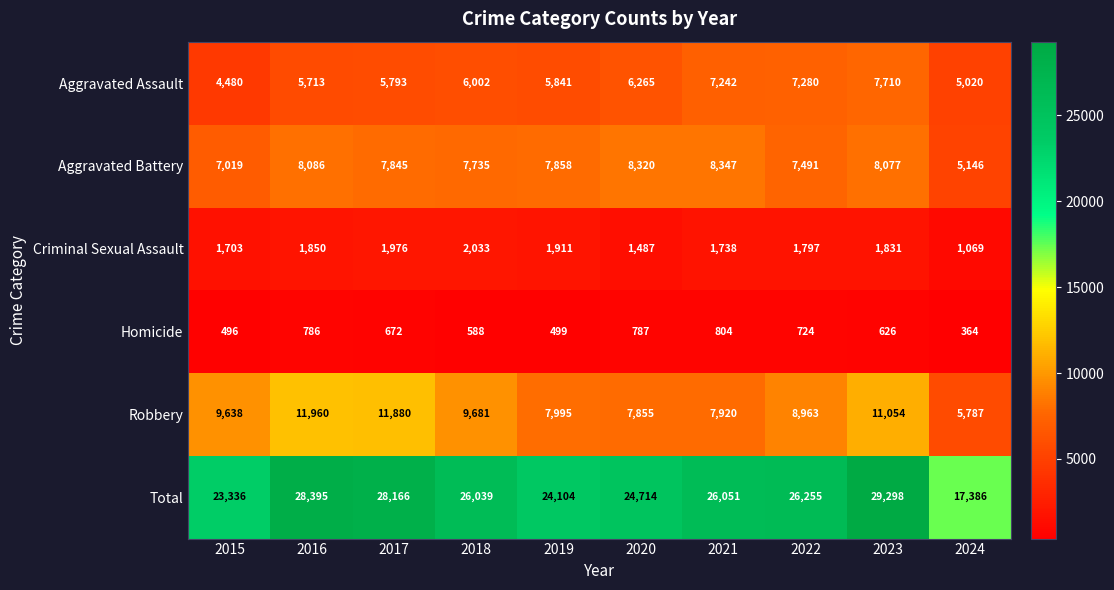

What is the sum of all Aggravated Battery values?

75924